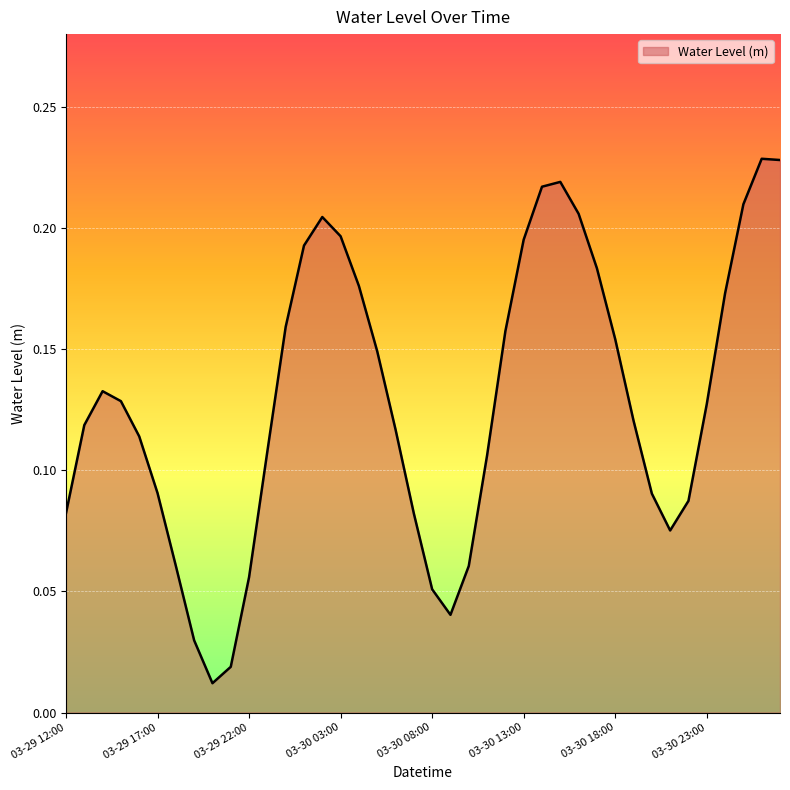

What is the maximum value shown in the chart?

0.2